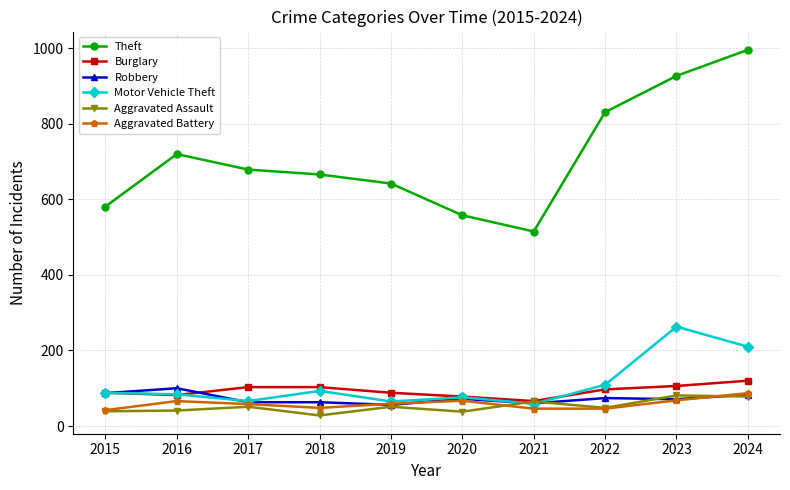

True or false: Motor Vehicle Theft has more than 1 interior local peaks.

True